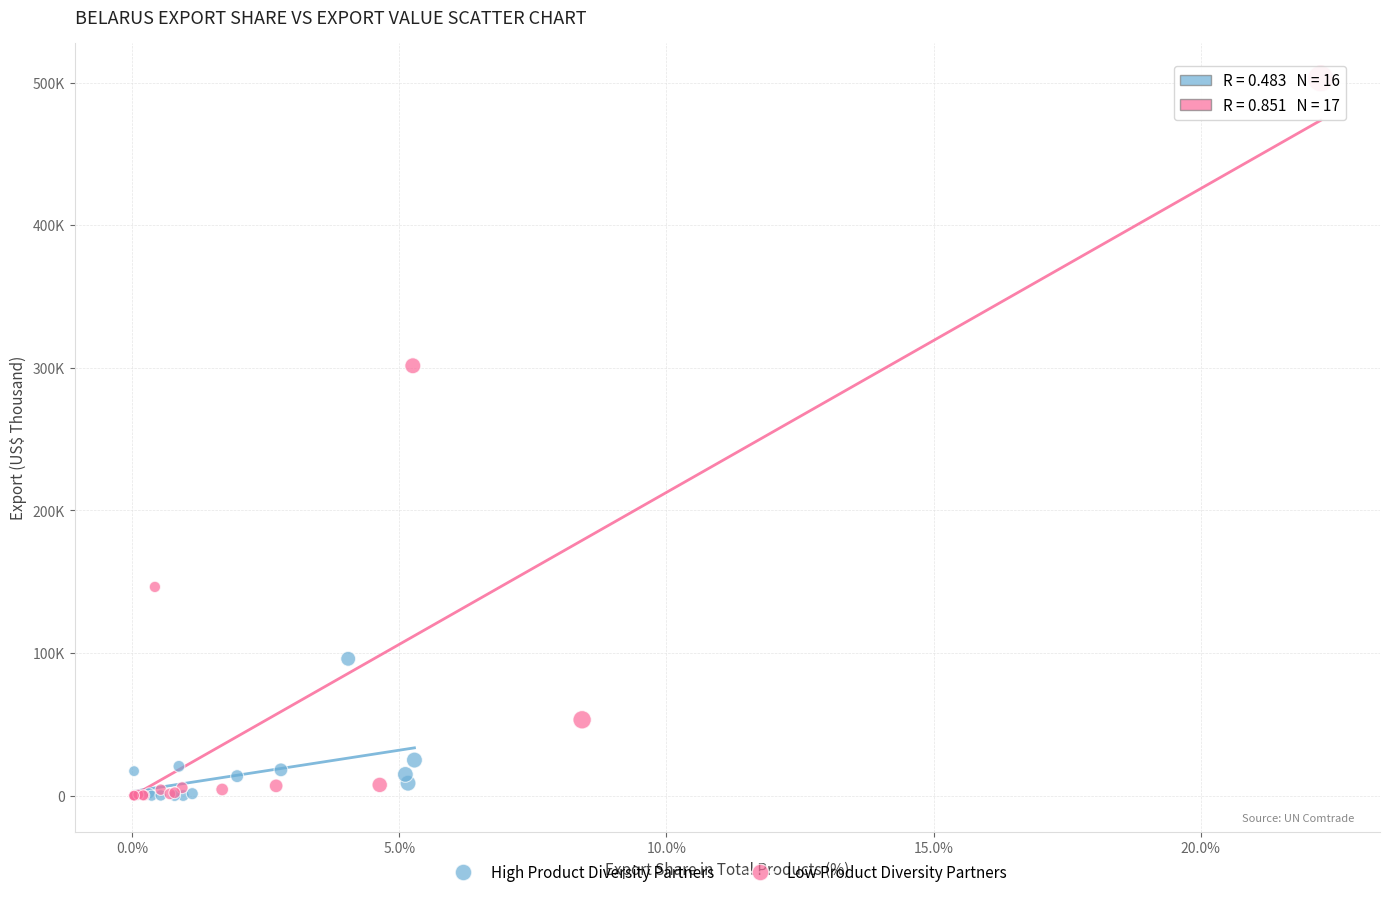

What are all the series names shown in the legend?

High Product Diversity Partners, Low Product Diversity Partners